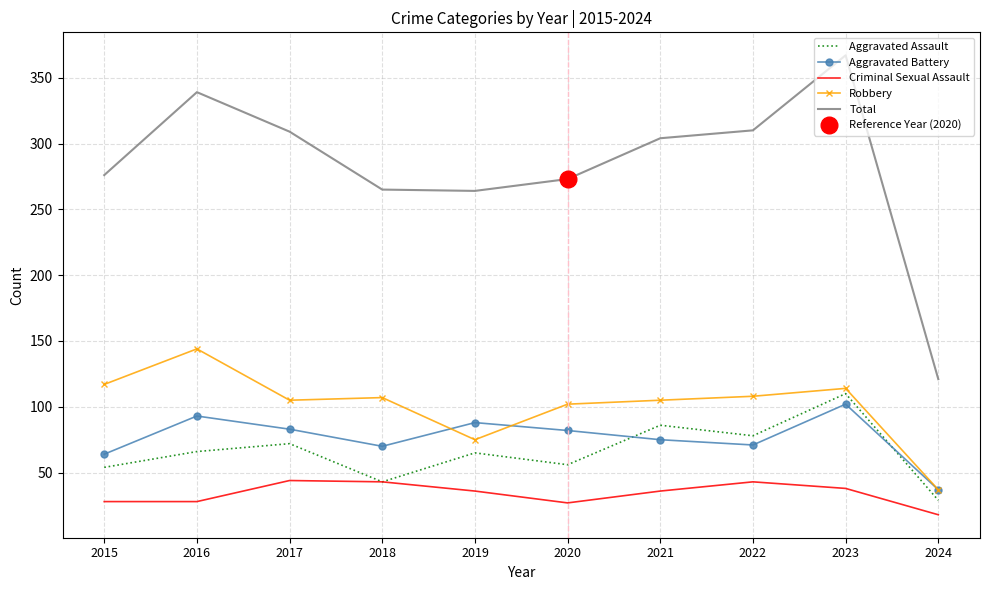

Is the value of Total at 2023 greater than the value of Robbery at 2024?

Yes